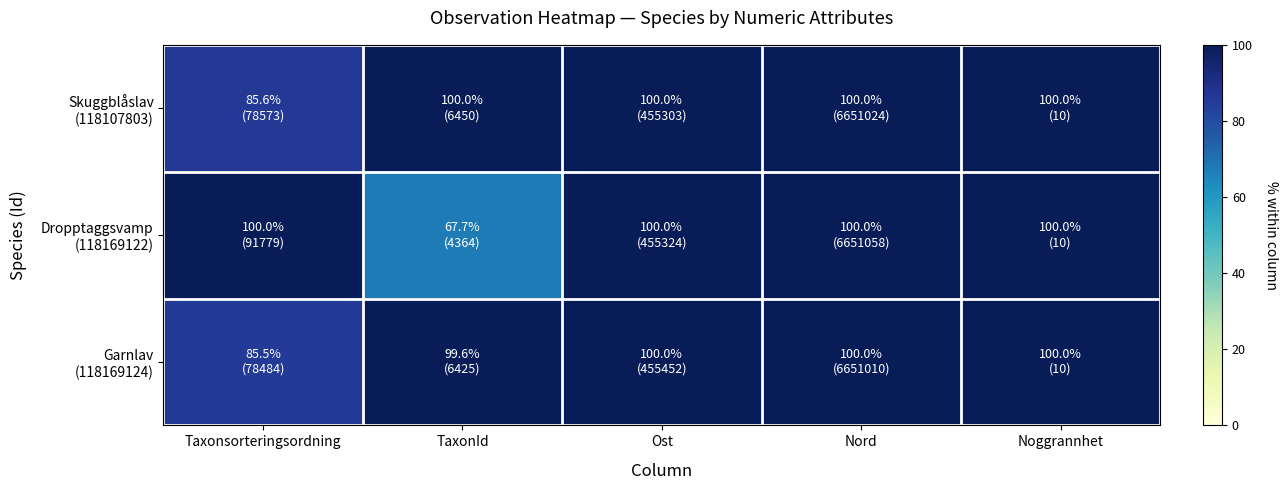

Rank the series at Ost from highest to lowest value.

Garnlav (118169124), Dropptaggsvamp (118169122), Skuggblåslav (118107803)